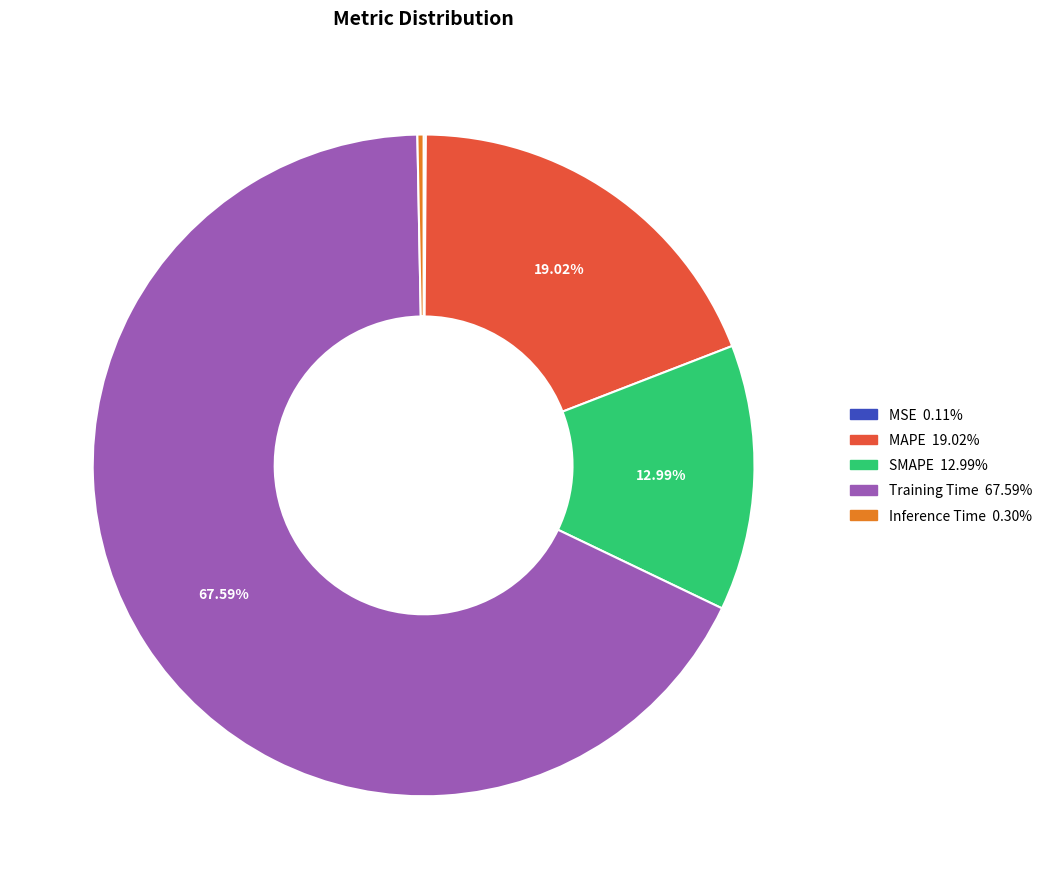

To the nearest percent, what is the average slice percentage?

20%